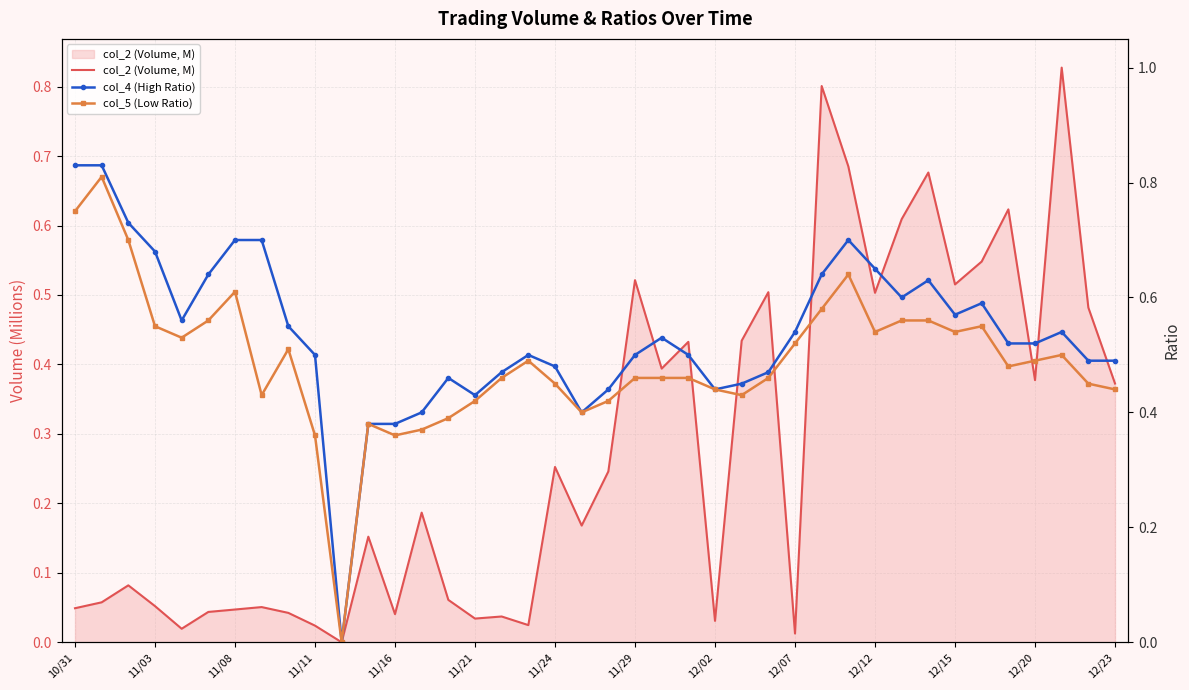

True or false: col_4 (High Ratio) has more than 2 interior local peaks.

True